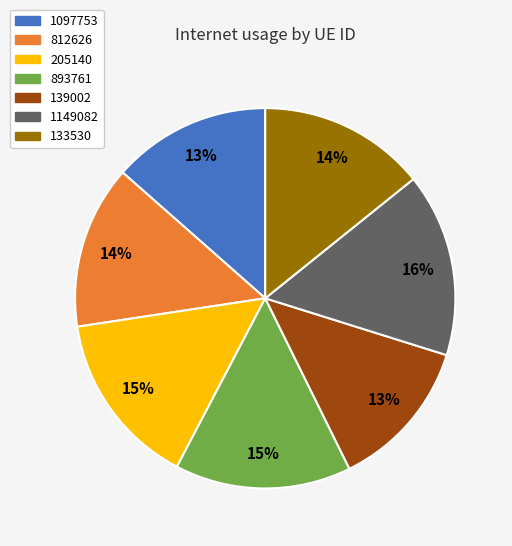

Do 205140 and 139002 together represent more than half of the pie?

No